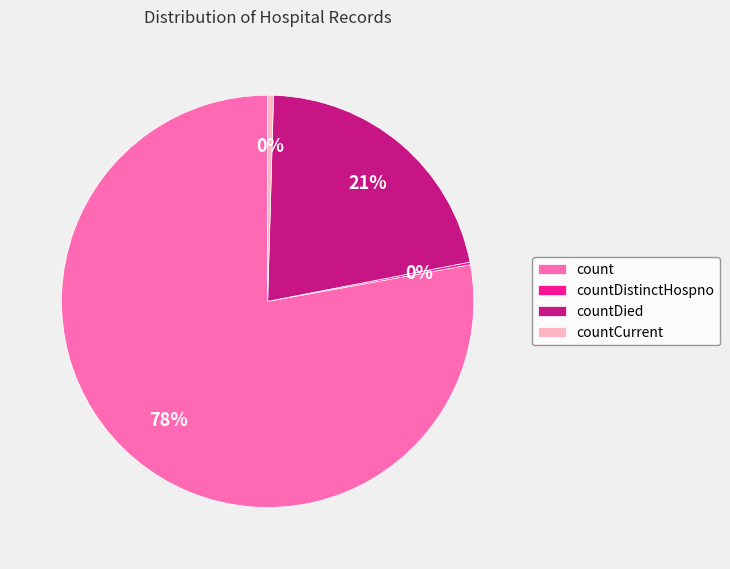

To the nearest percent, what is the average slice percentage?

25%